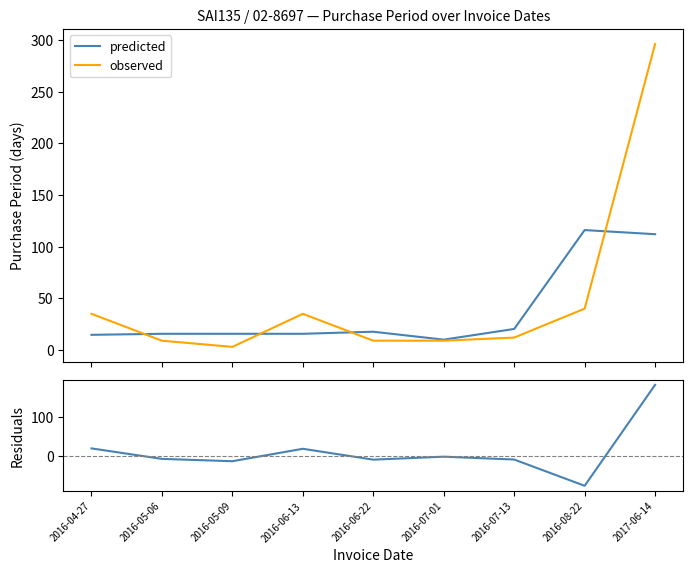

How many values in the residuals series are below -6?

5